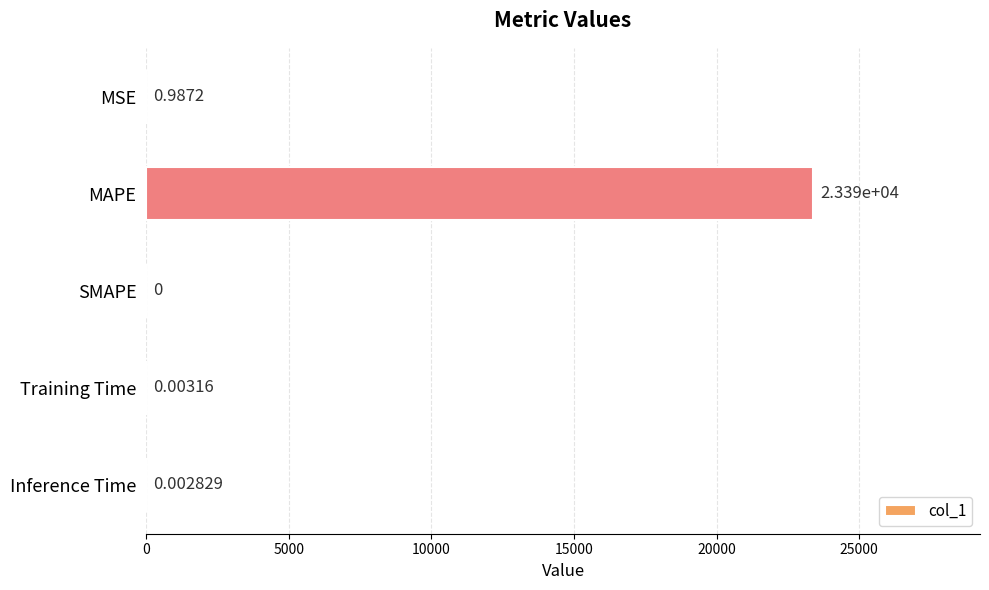

What is the change in value from MSE to Training Time?

-1.0